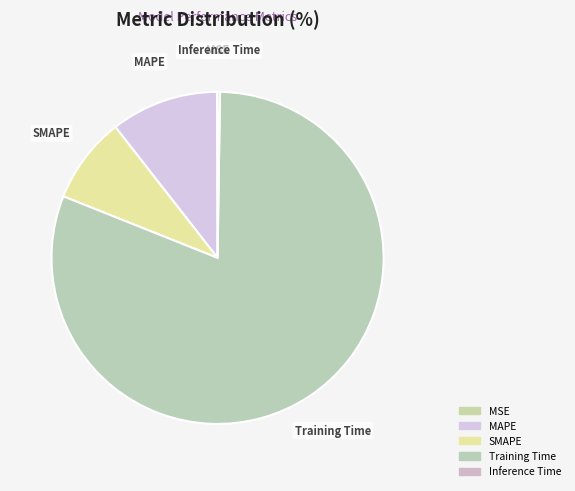

Which slice is the largest?

Training Time